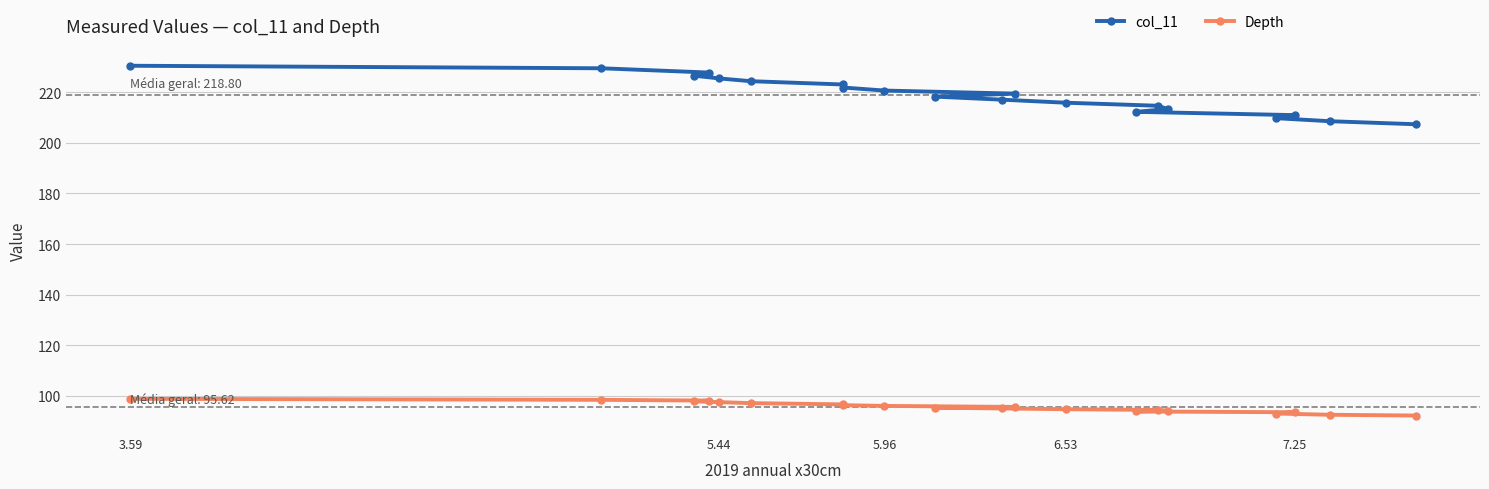

Is it true that col_11 equals 333.2 at 6.53?

False